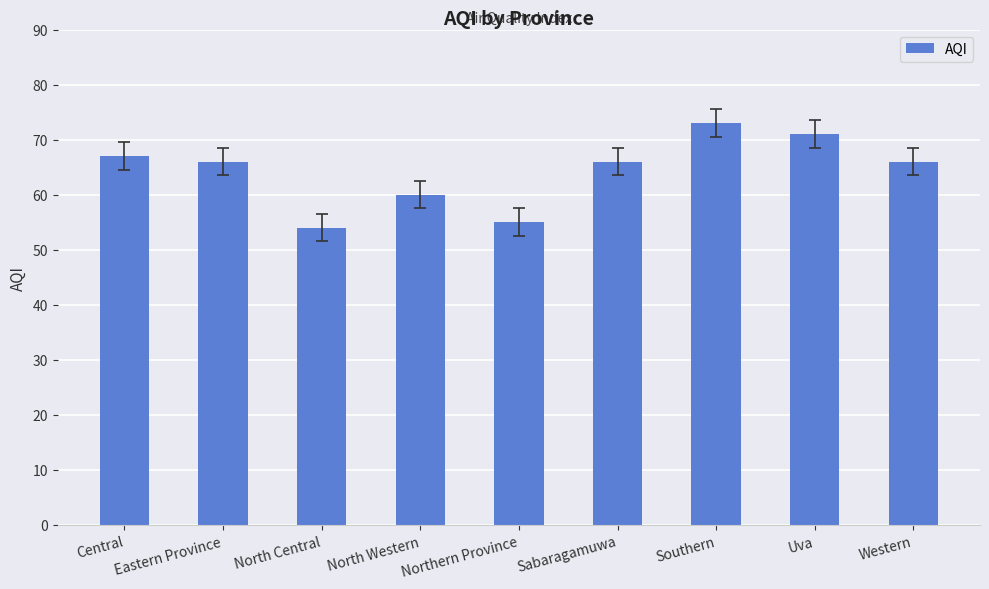

Between Uva and North Western, which is larger?

Uva